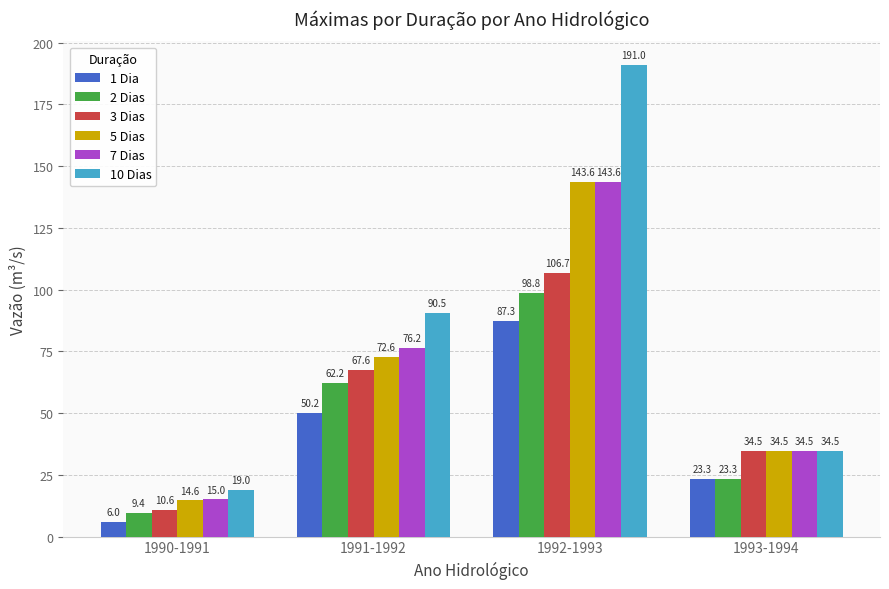

How many data points in 10 Dias are less than 90?

2